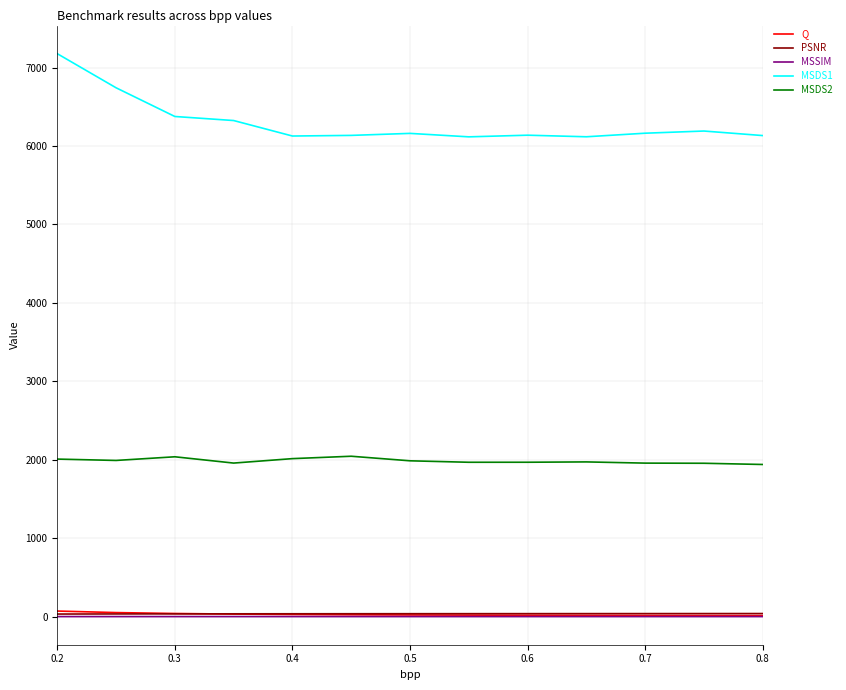

True or false: MSSIM and MSDS1 intersect in this chart.

False